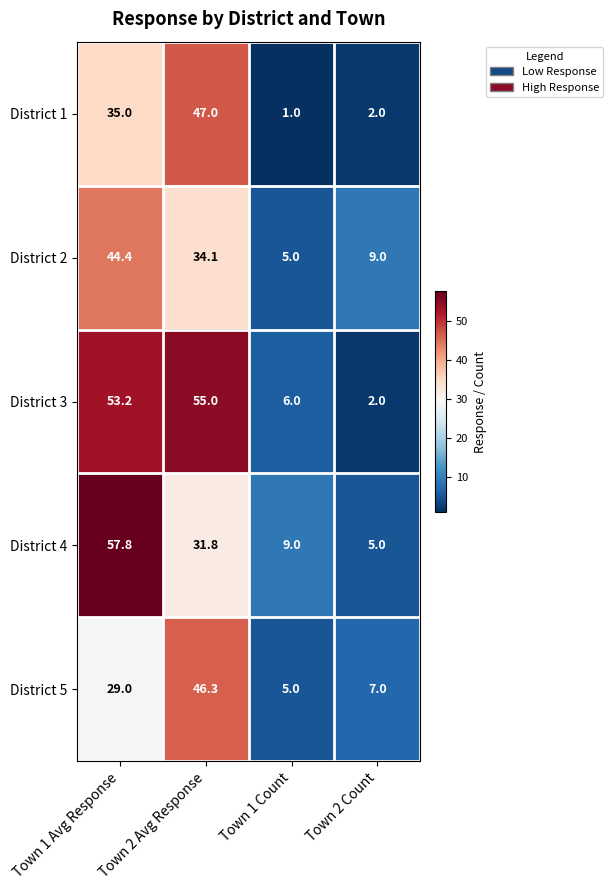

What is the maximum value shown in the chart?

57.8